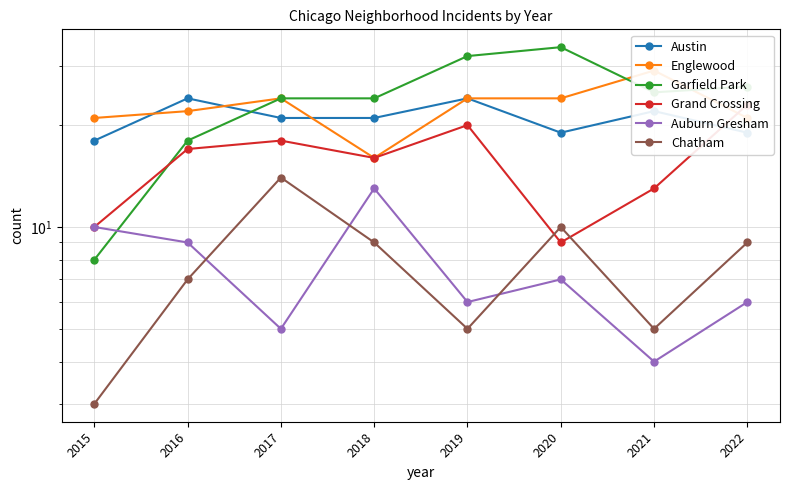

What is the value of the Garfield Park point at the 2nd from the left?

18